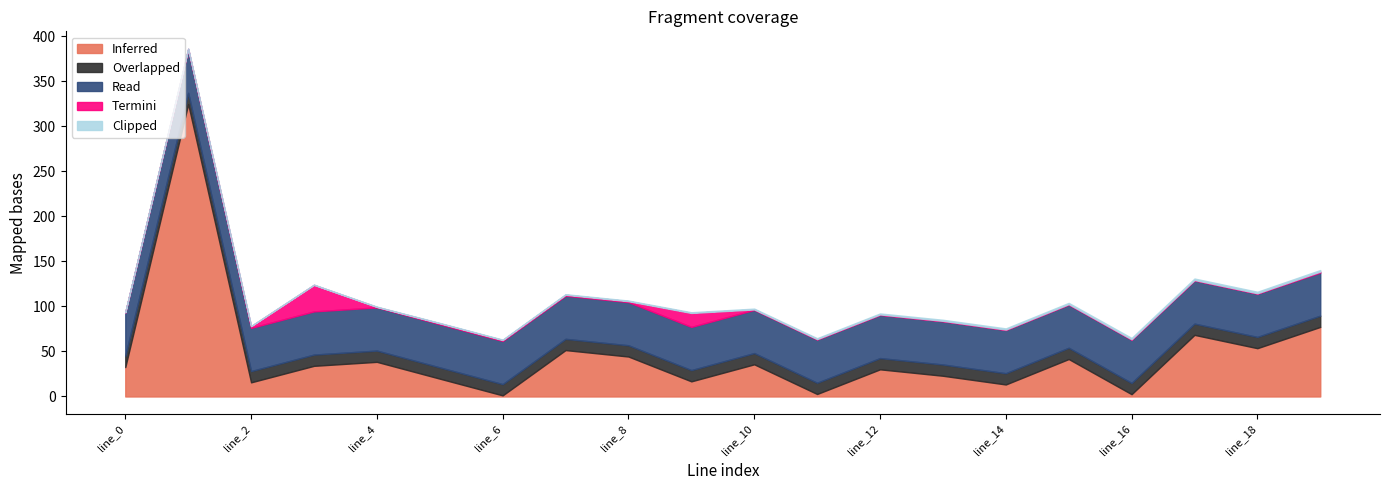

What is the highest value of the Inferred series?

324.9